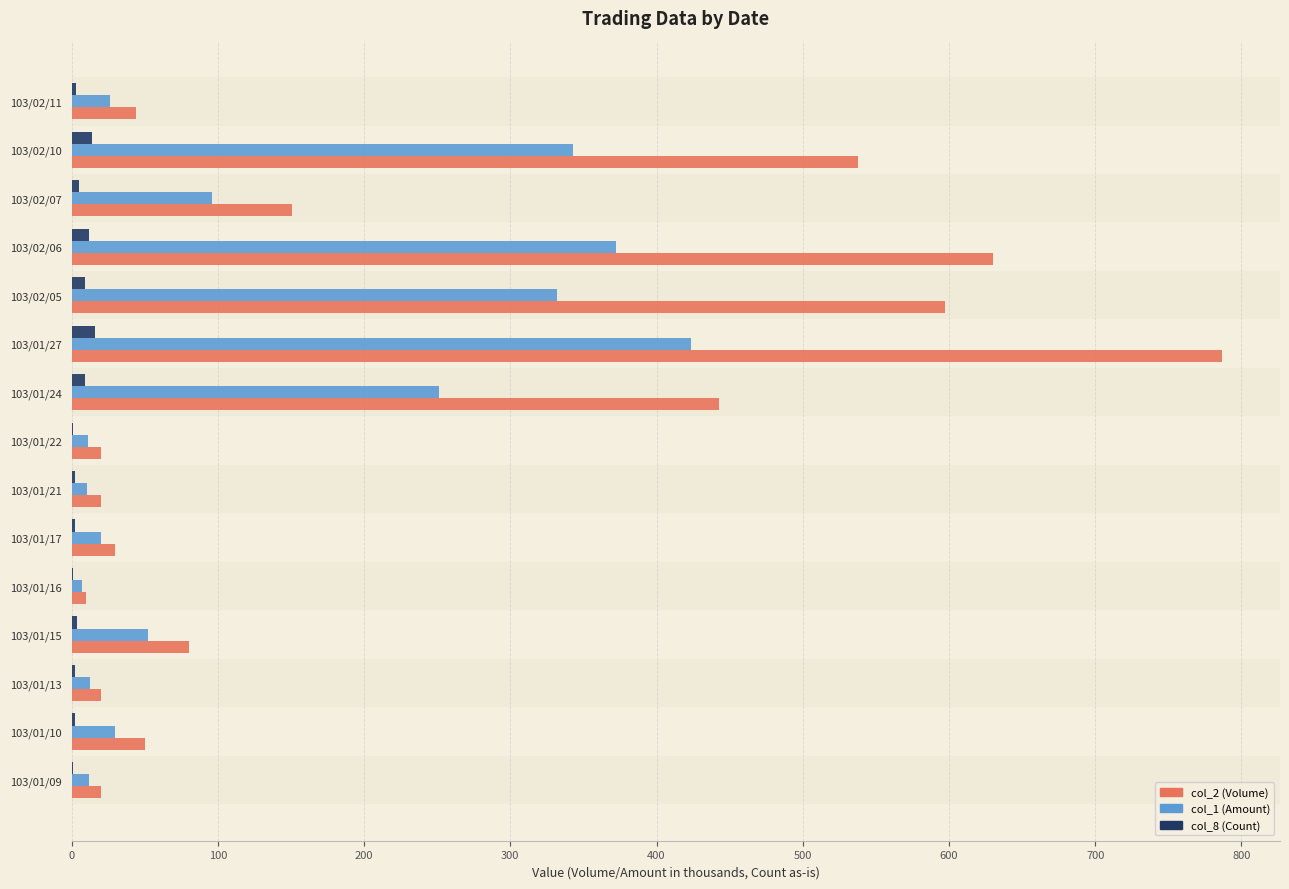

What is the sum of all col_8 (Count) values?

83.0